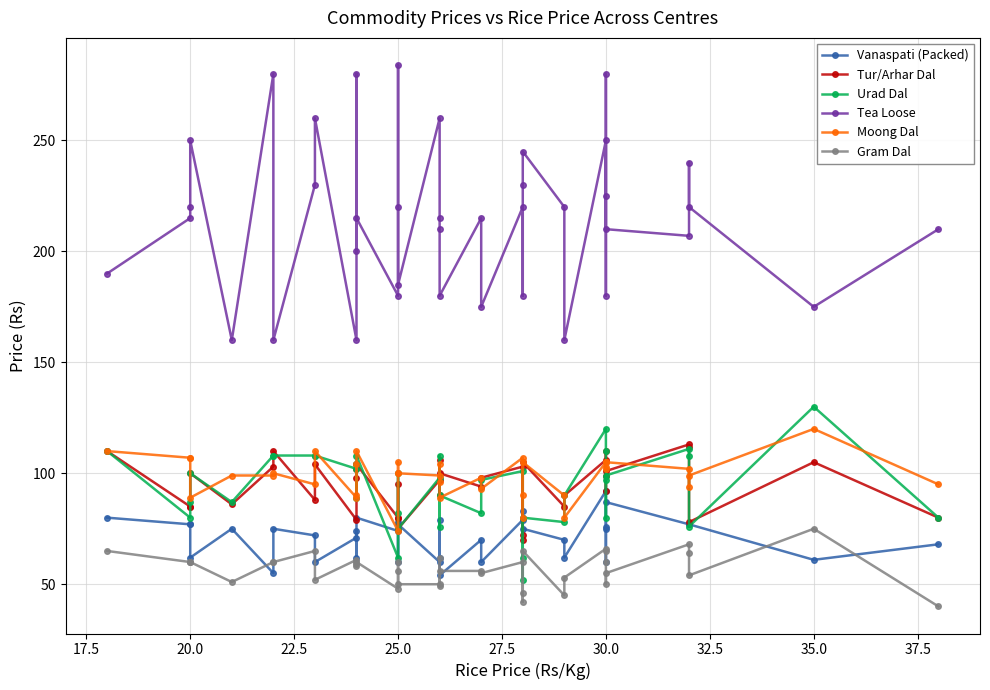

Does the chart have visible grid lines?

Yes